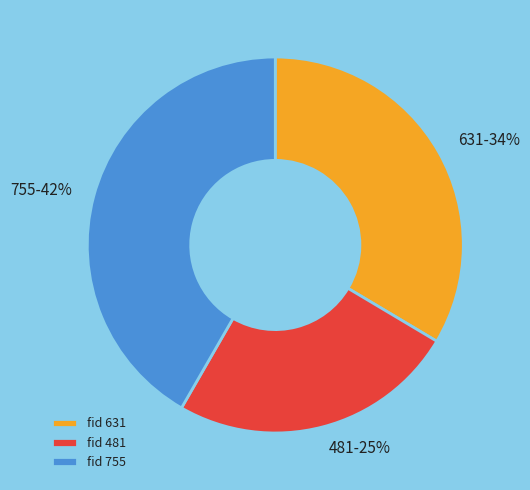

Do 755 and 481 together represent more than half of the pie?

Yes